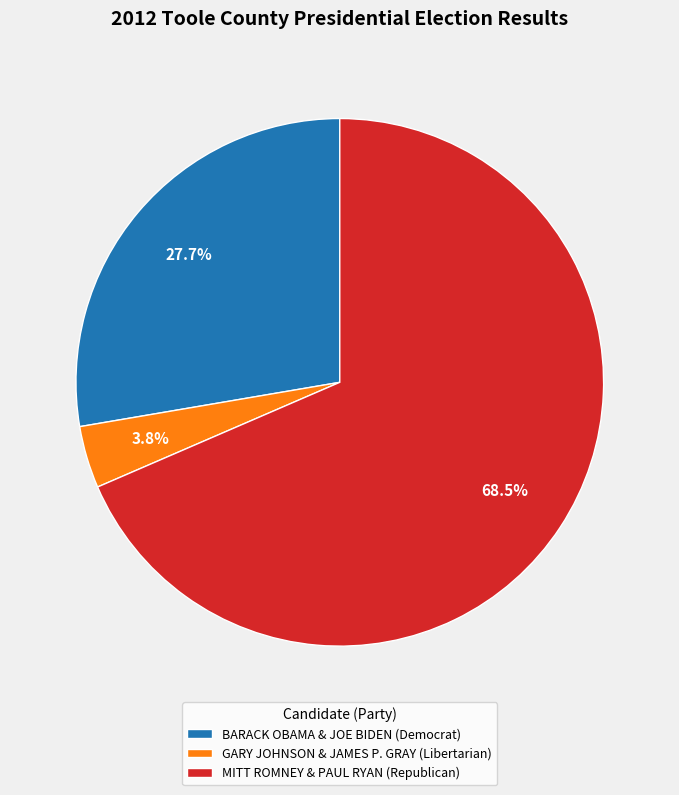

What percentage is the BARACK OBAMA & JOE BIDEN (Democrat) slice, to the nearest percent?

28%